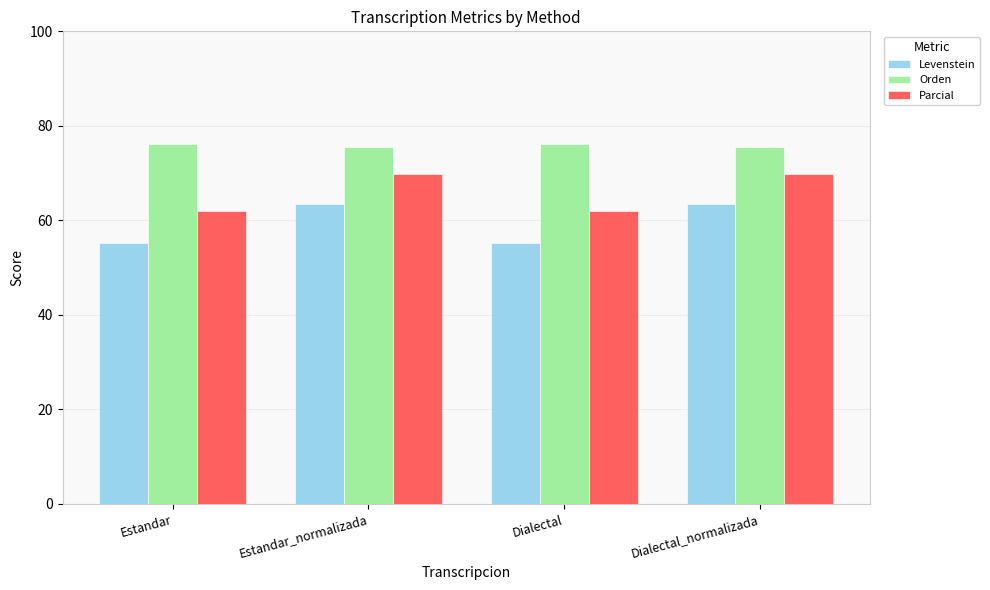

What are all the series names shown in the legend?

Levenstein, Orden, Parcial